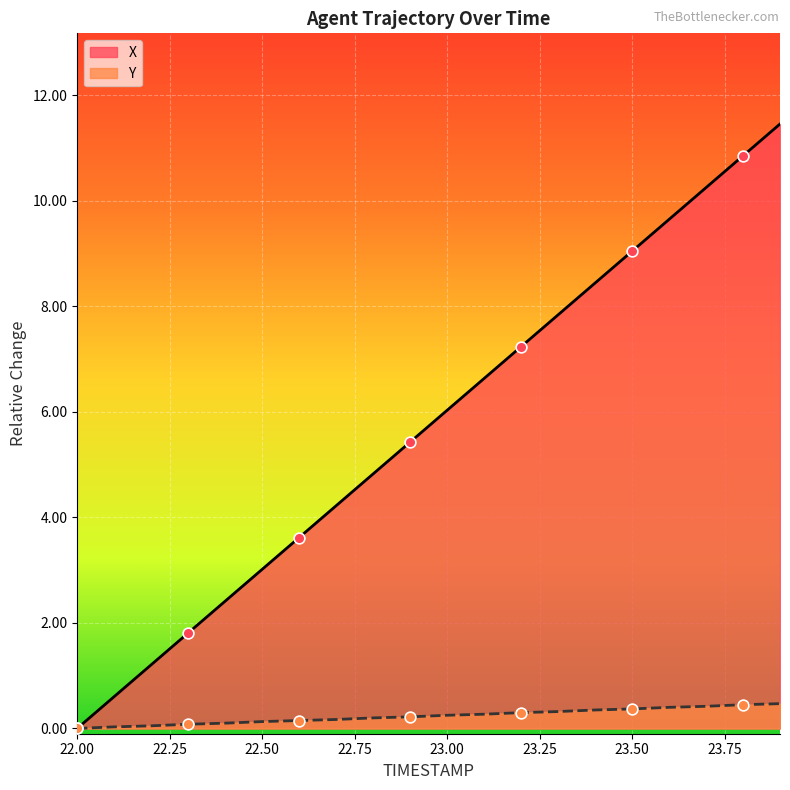

Which series has the largest total across all categories?

X